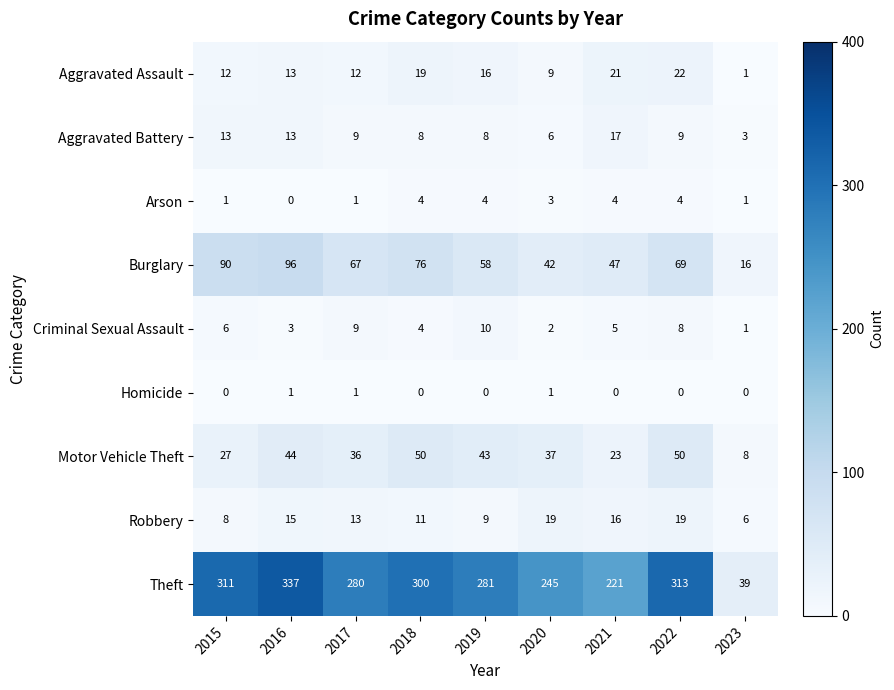

Which series changed the most between 2018 and 2023?

Theft